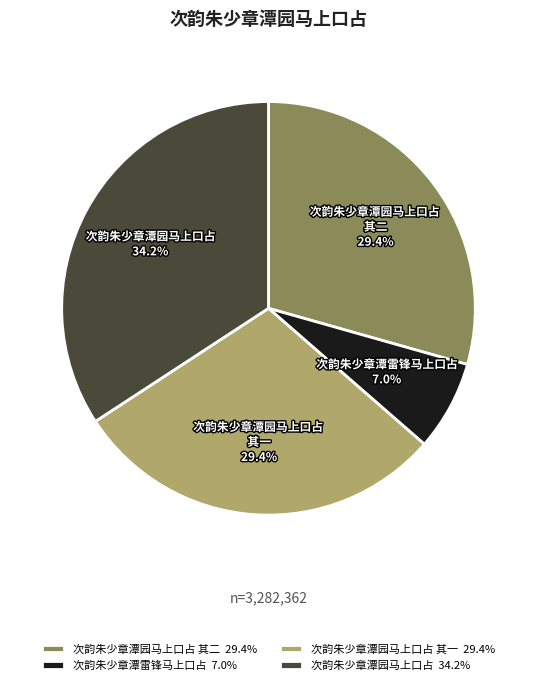

Does 次韵朱少章潭雷锋马上口占 account for over 50% of the chart?

No